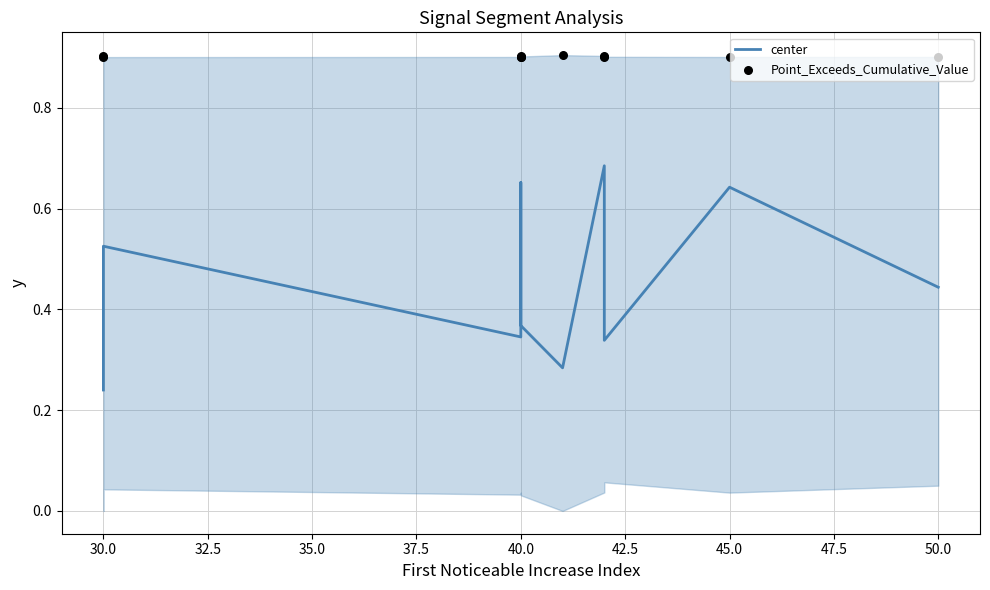

Which series has the widest spread of Y values?

center